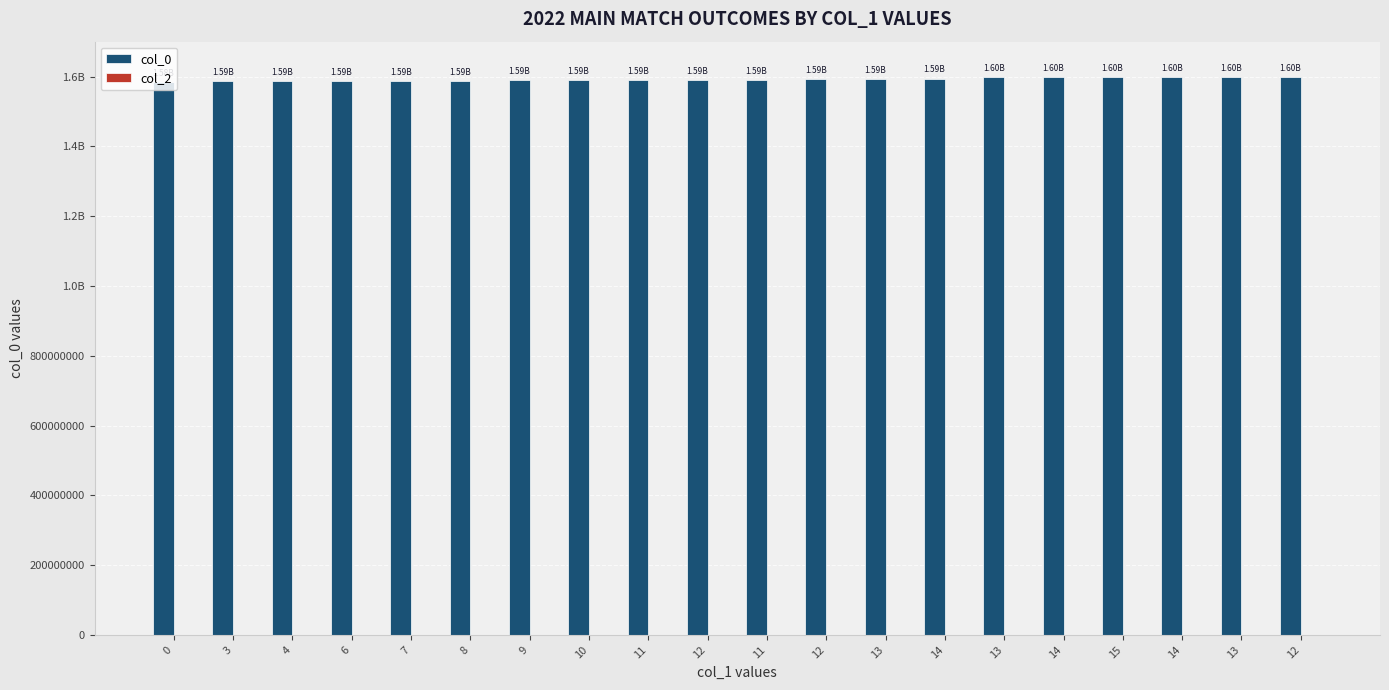

Does the chart contain any negative values?

No